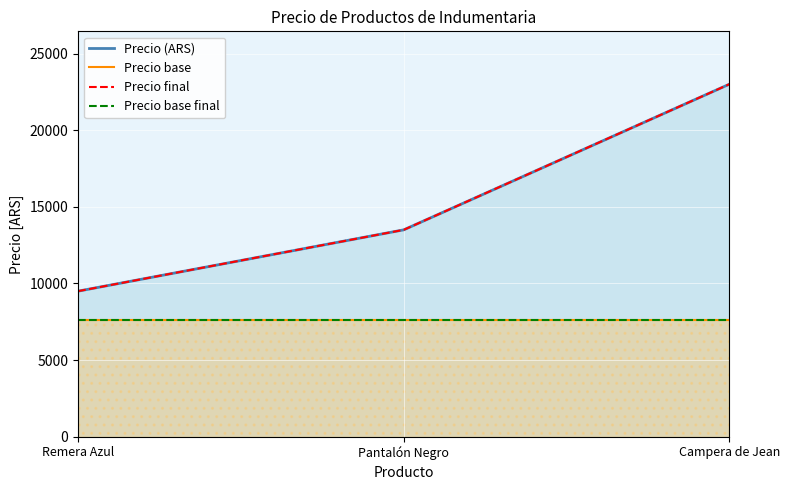

What is the total value across all series at Pantalón Negro?

42200.8